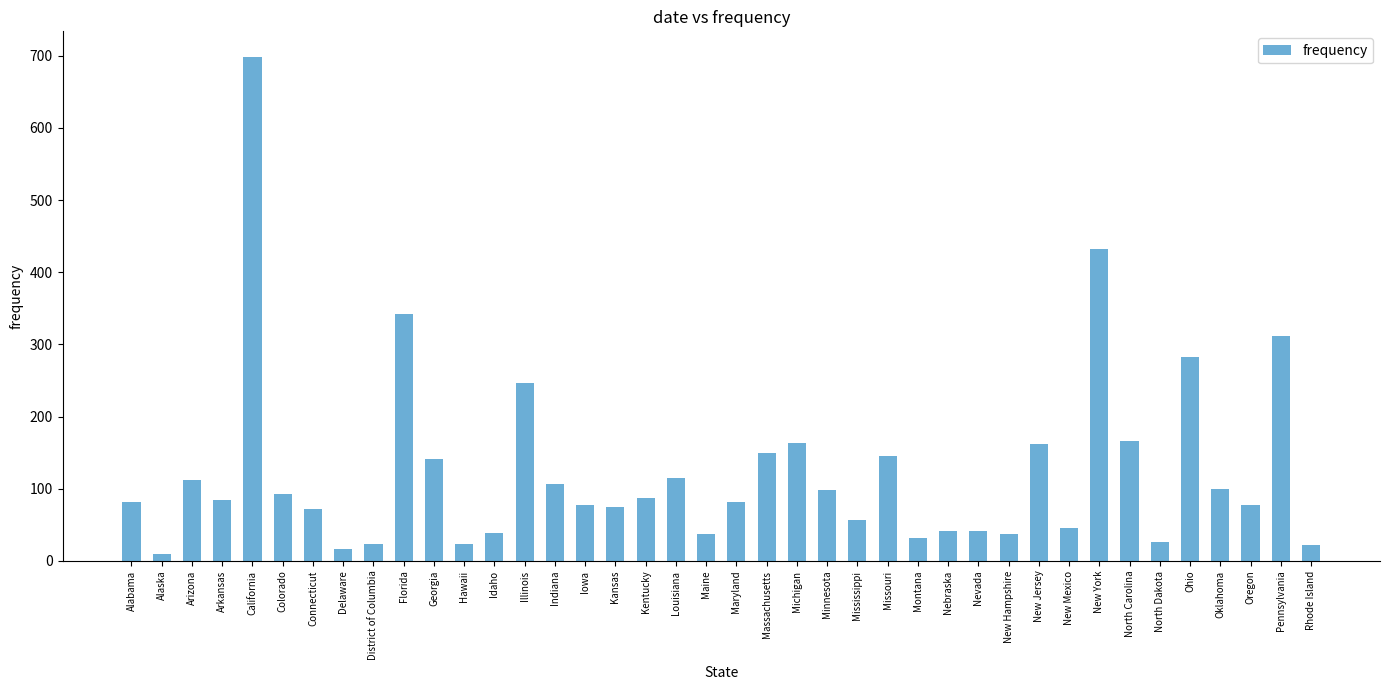

What is the ratio of the value at Iowa to the value at Maryland?

1.0